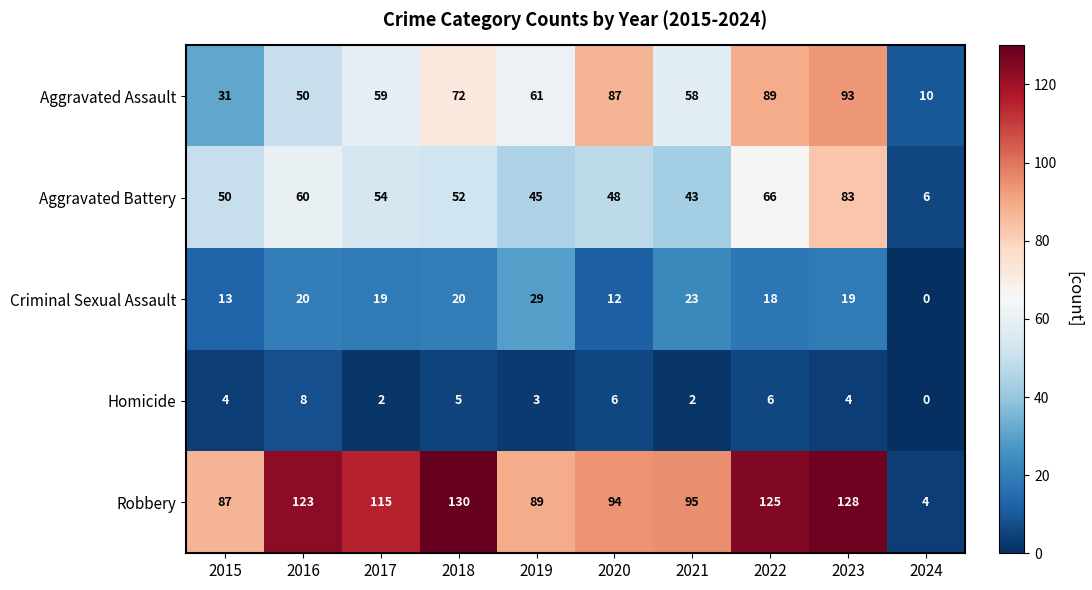

What is the difference between the maximum and second lowest values in the Homicide series?

6